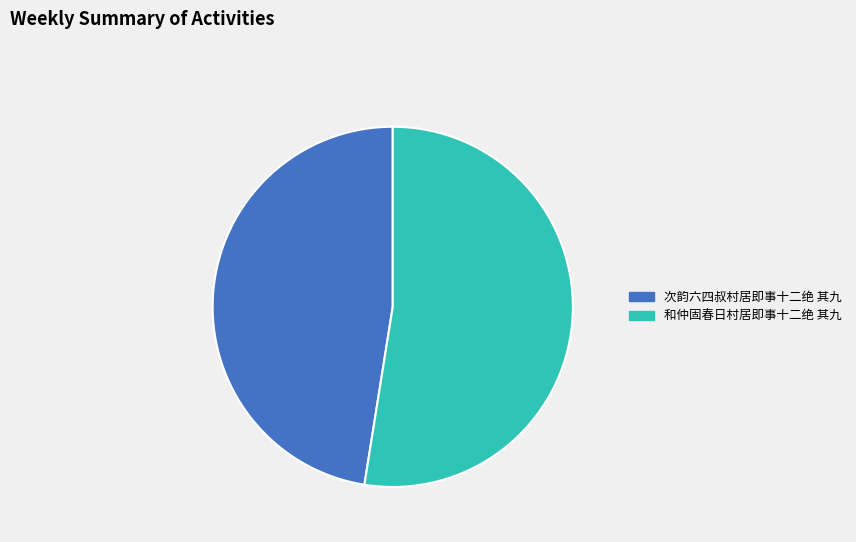

Combined, do 和仲固春日村居即事十二绝 其九 and 次韵六四叔村居即事十二绝 其九 account for over 50%?

Yes